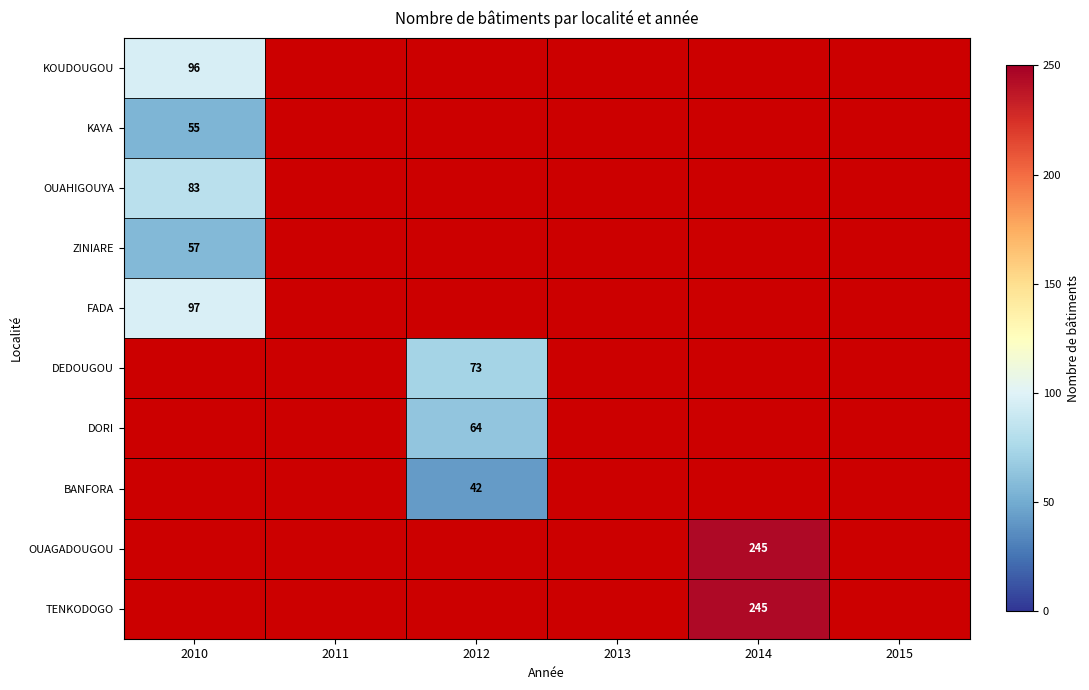

The BANFORA series shows 62 at 2012. True or false?

False